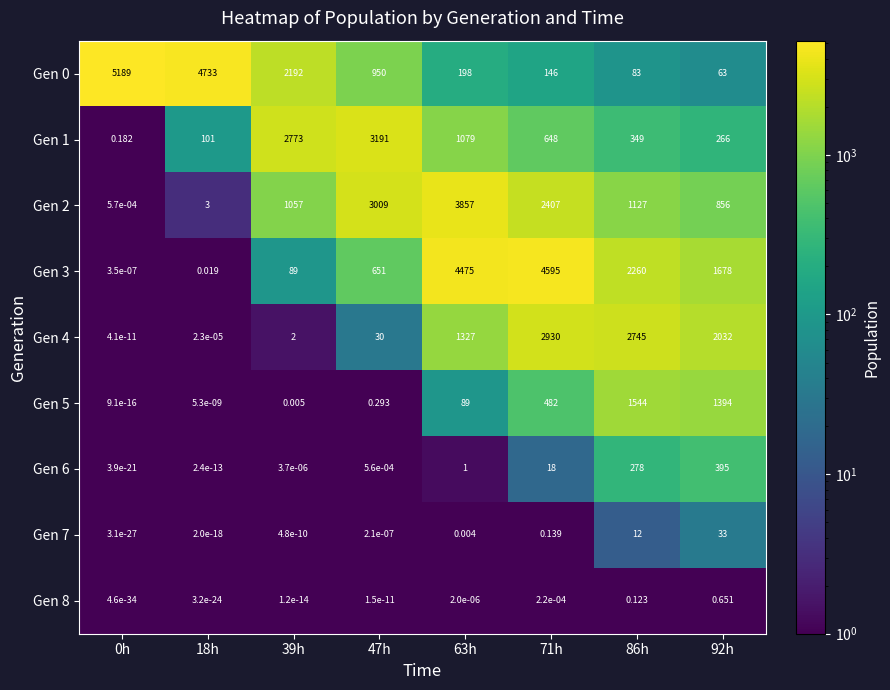

Is the value of Gen 3 at 39h greater than the value of Gen 2 at 92h?

No